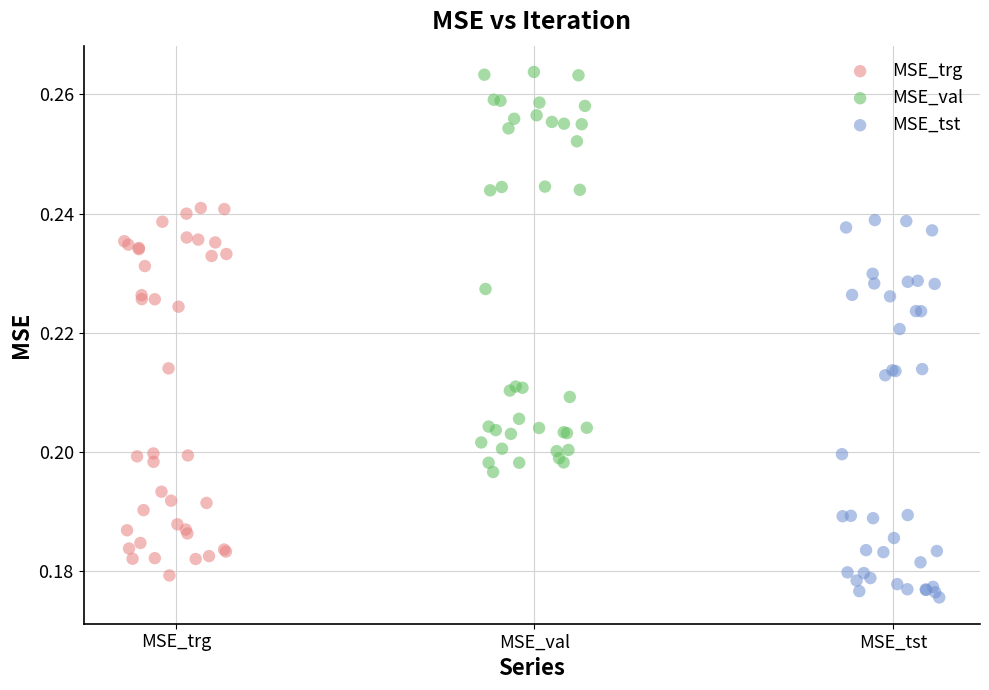

What are all the series names shown in the legend?

MSE_trg, MSE_val, MSE_tst